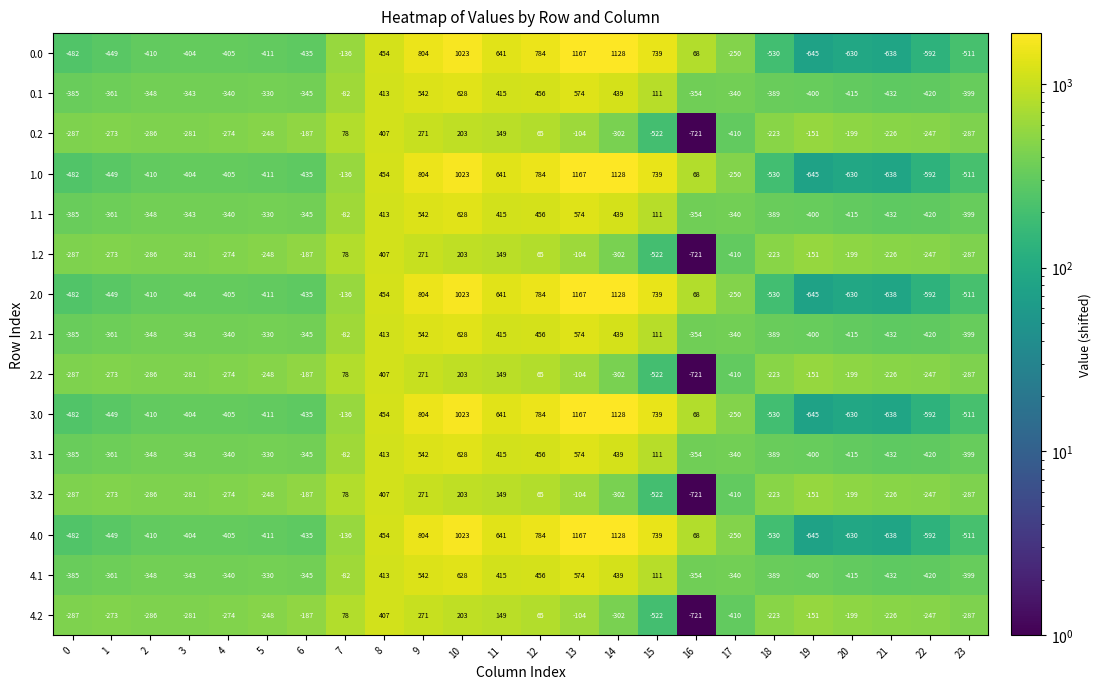

What is the maximum value shown in the chart?

1167